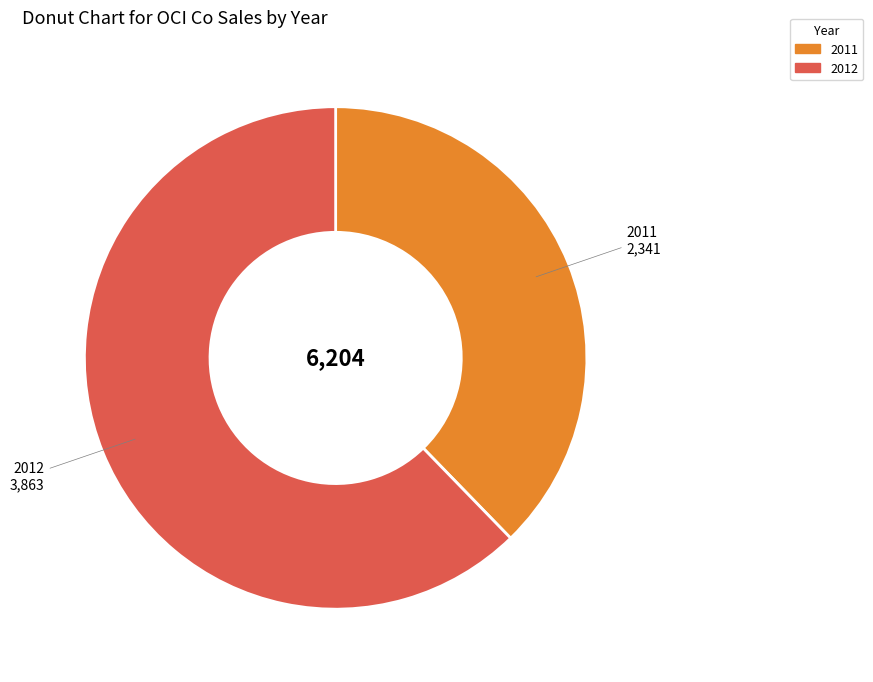

Which has a higher value, 2011 or 2012?

2012